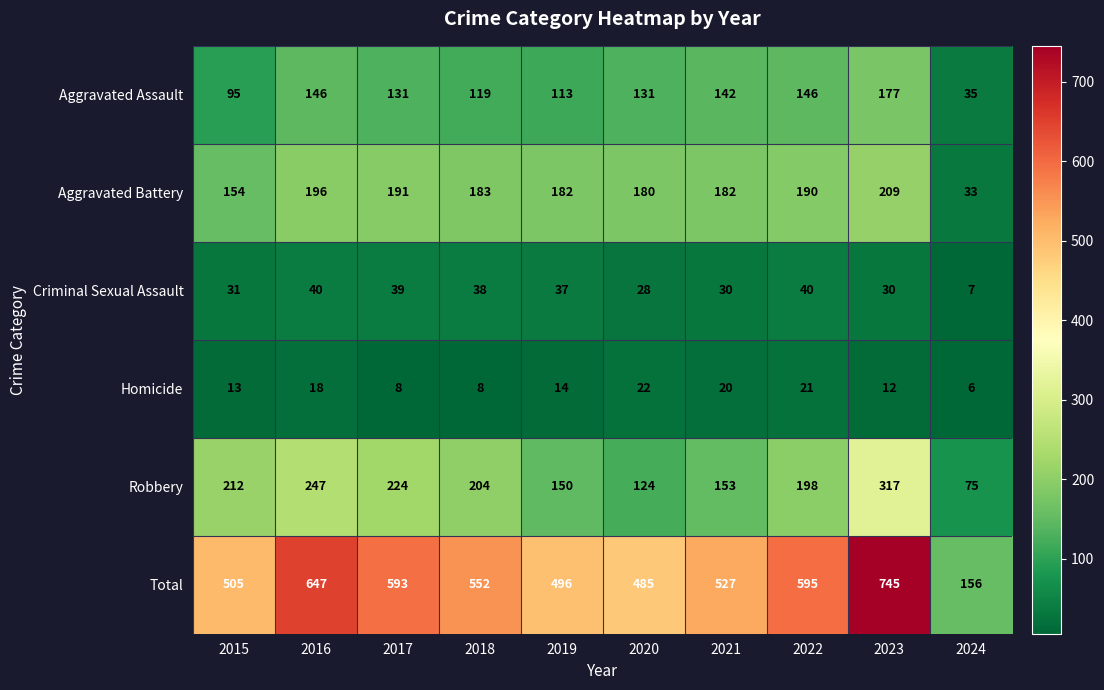

What is the sum of all Total values?

5301